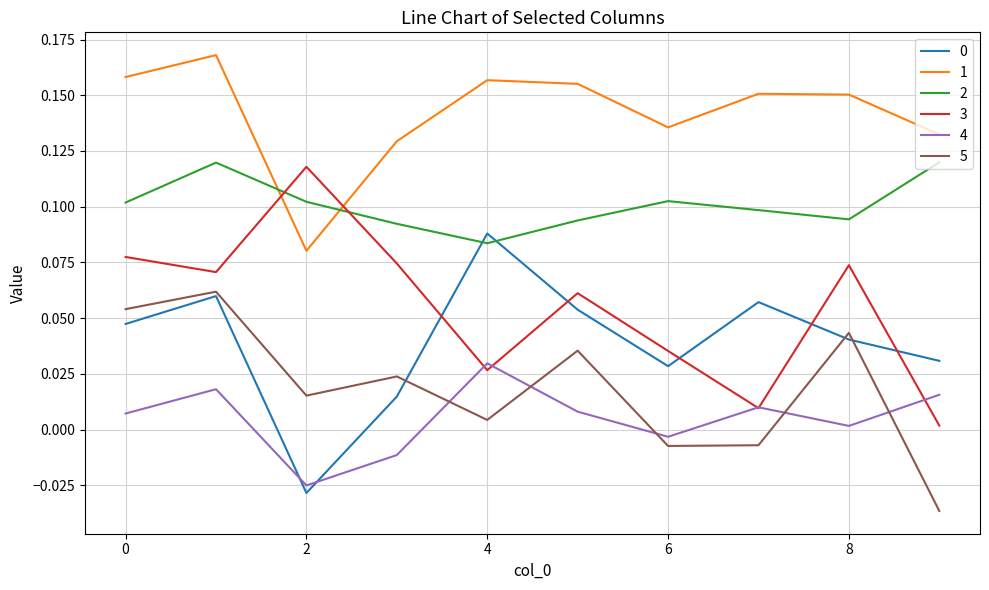

True or false: 5 and 2 intersect in this chart.

False